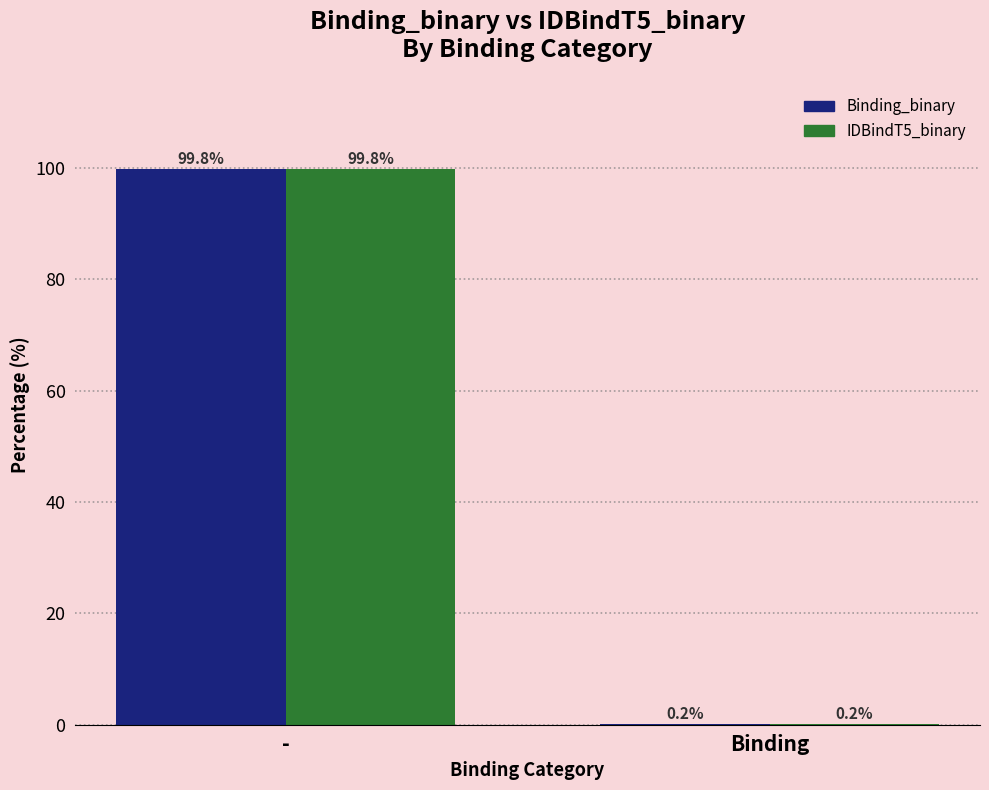

What is the sum of the IDBindT5_binary values at Binding and -?

100.0